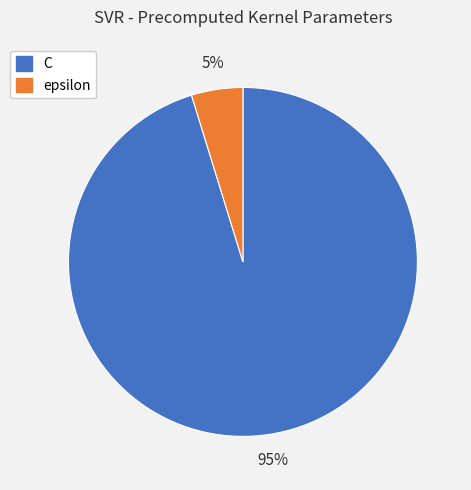

To the nearest percent, what percentage of the pie is epsilon?

5%